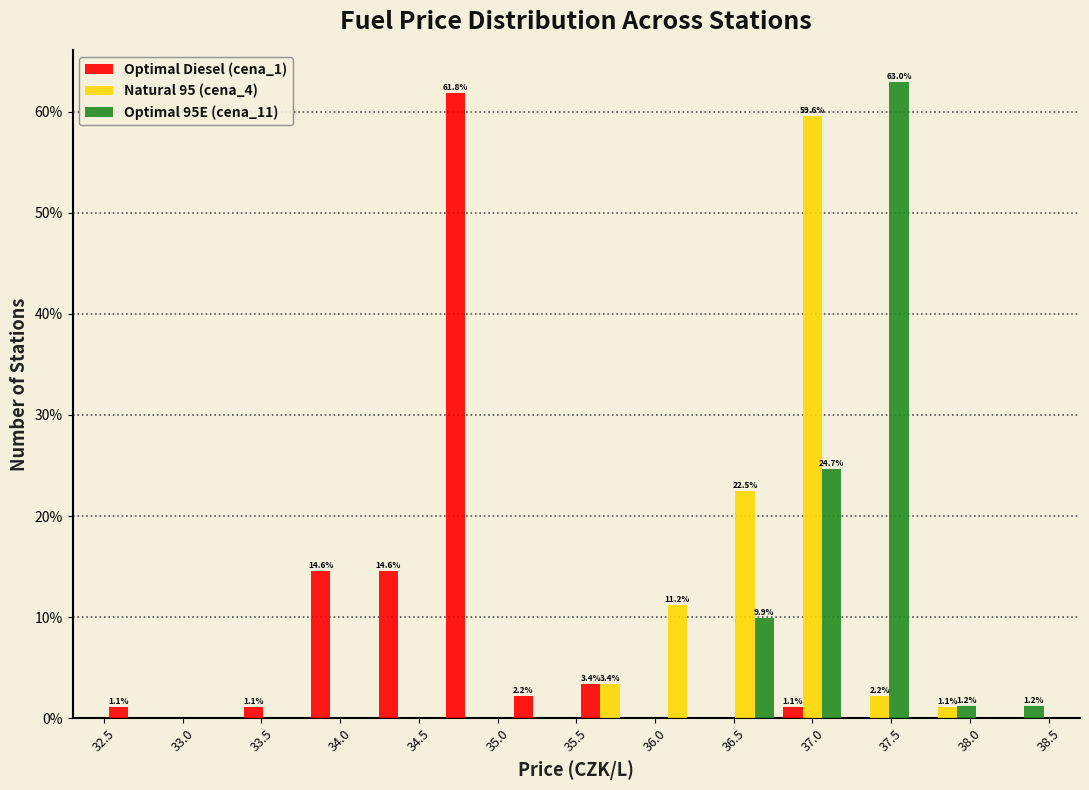

In the Natural 95 (cena_4) series, which range on the x-axis has the tallest bar?

36.80 to 37.20